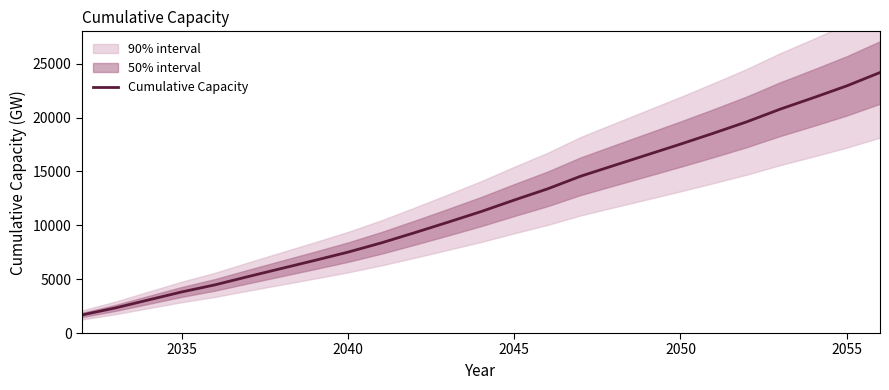

Count the number of values greater than 11267.

13